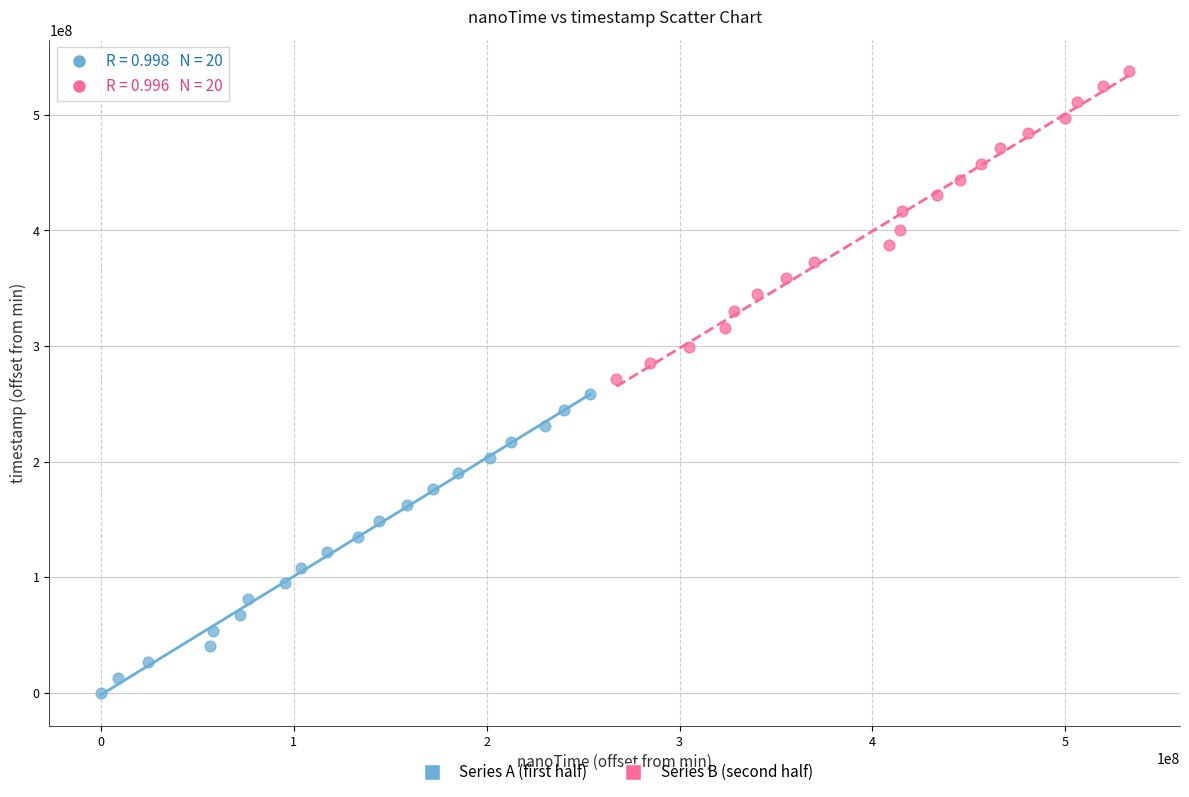

Which series contains the lowest Y value?

Series A (first half)